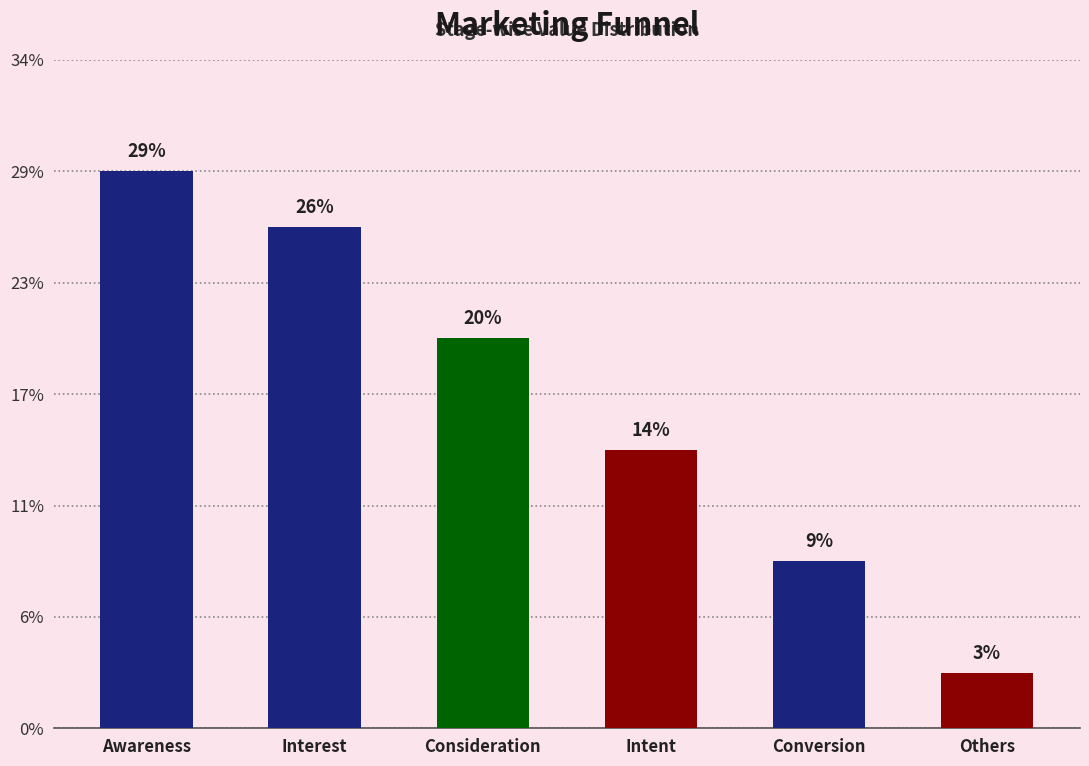

At which label does the data first exceed 700?

Awareness